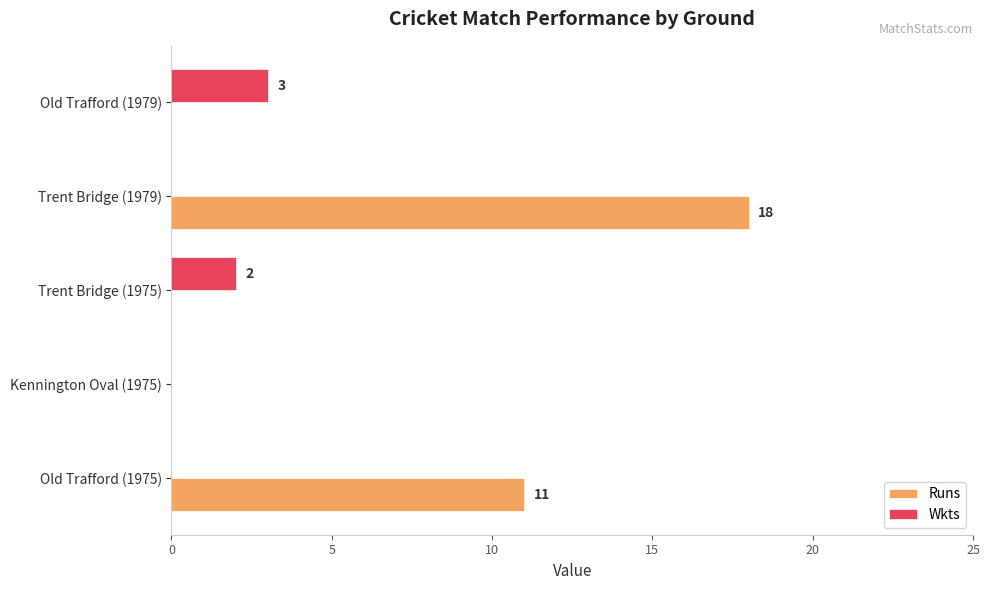

Which series has the largest total across all categories?

Runs